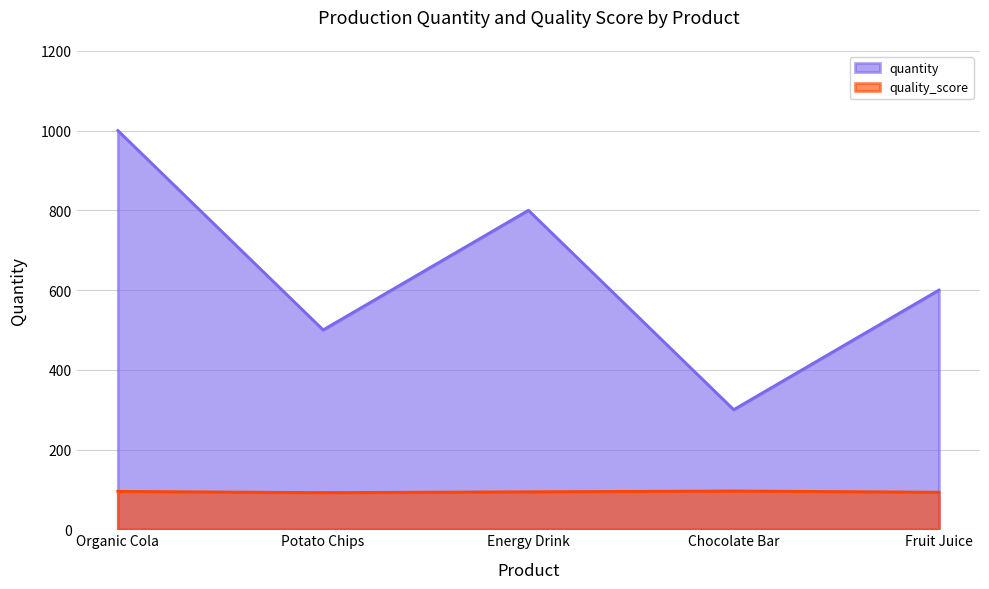

Which label corresponds to the largest value in the chart?

Organic Cola